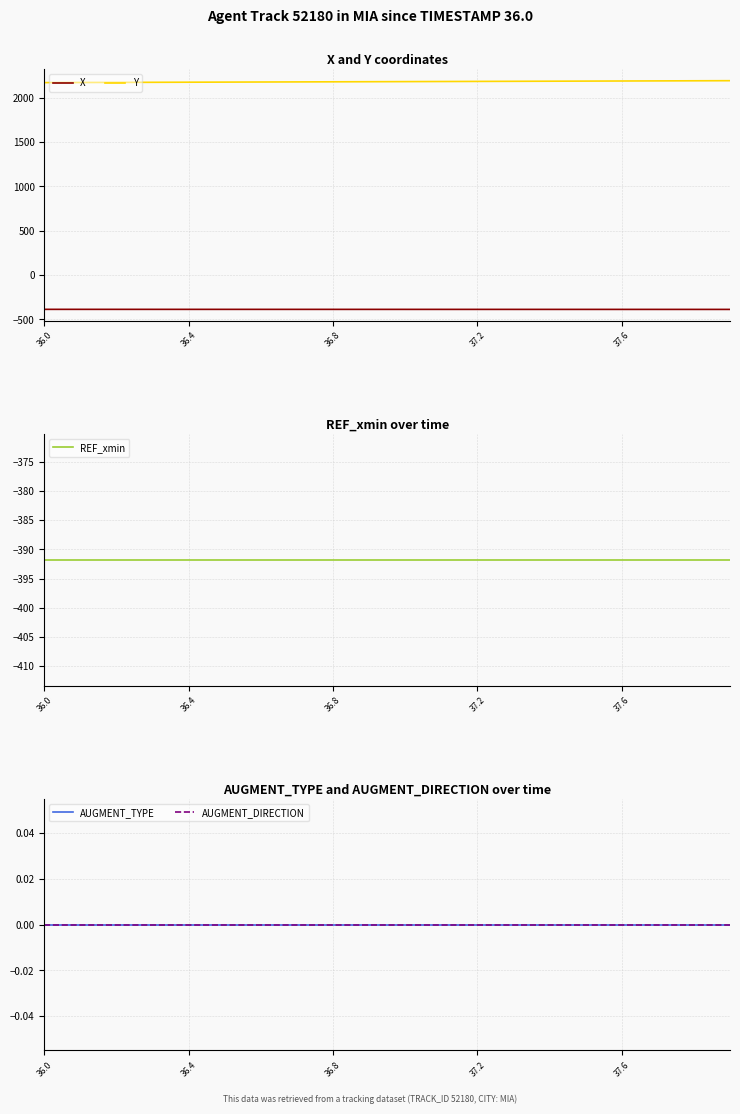

What is the smallest value displayed?

-391.8